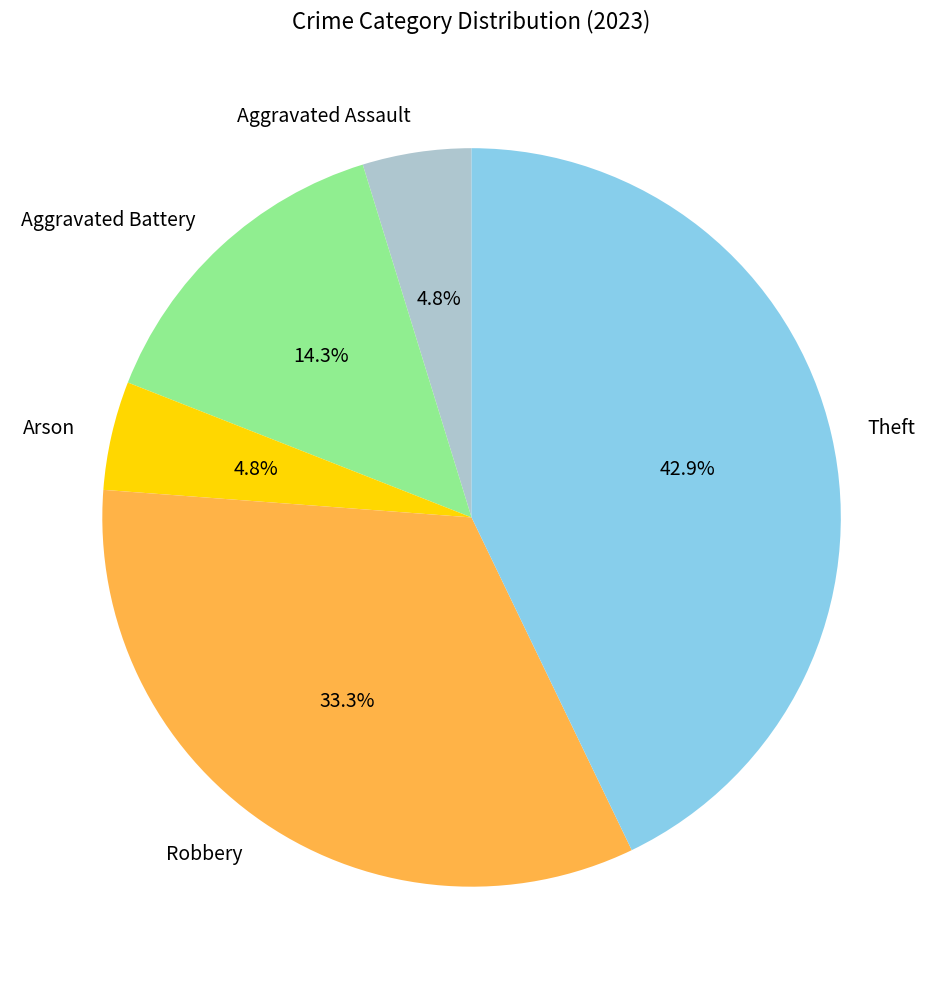

The Arson slice represents 5% of the pie. True or false?

True